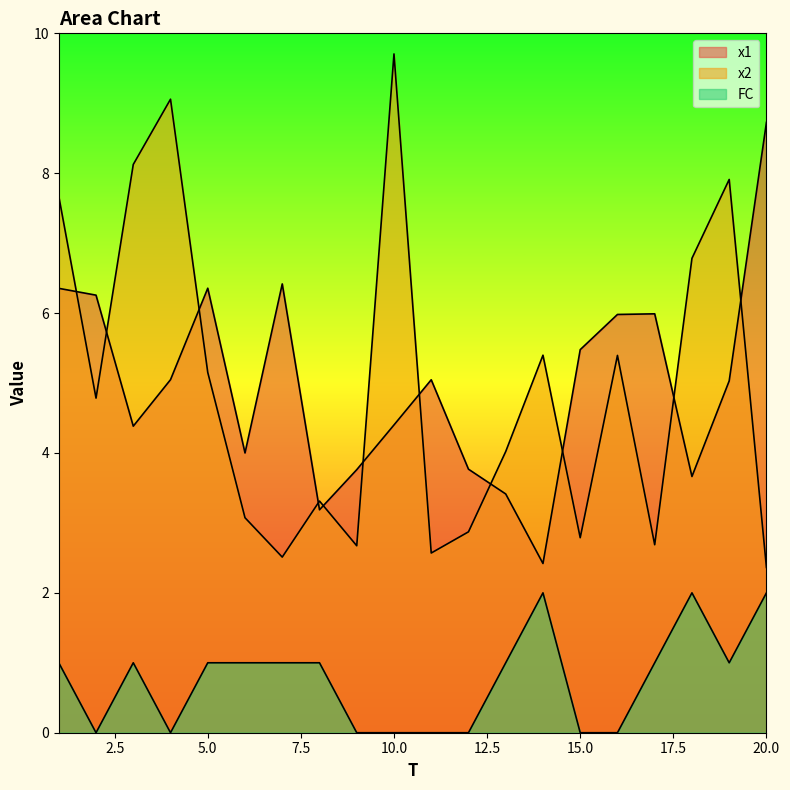

Which series has the largest range (max minus min)?

x2